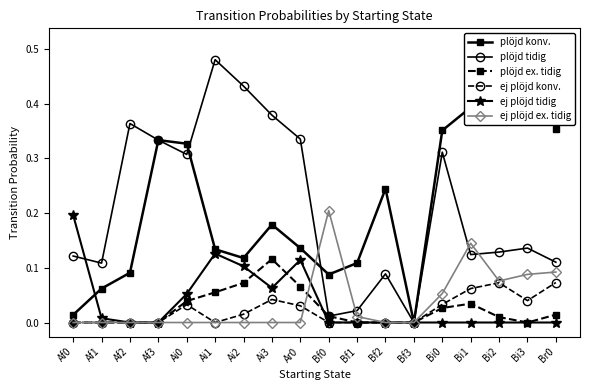

Which series has the widest spread of values?

plöjd konv.